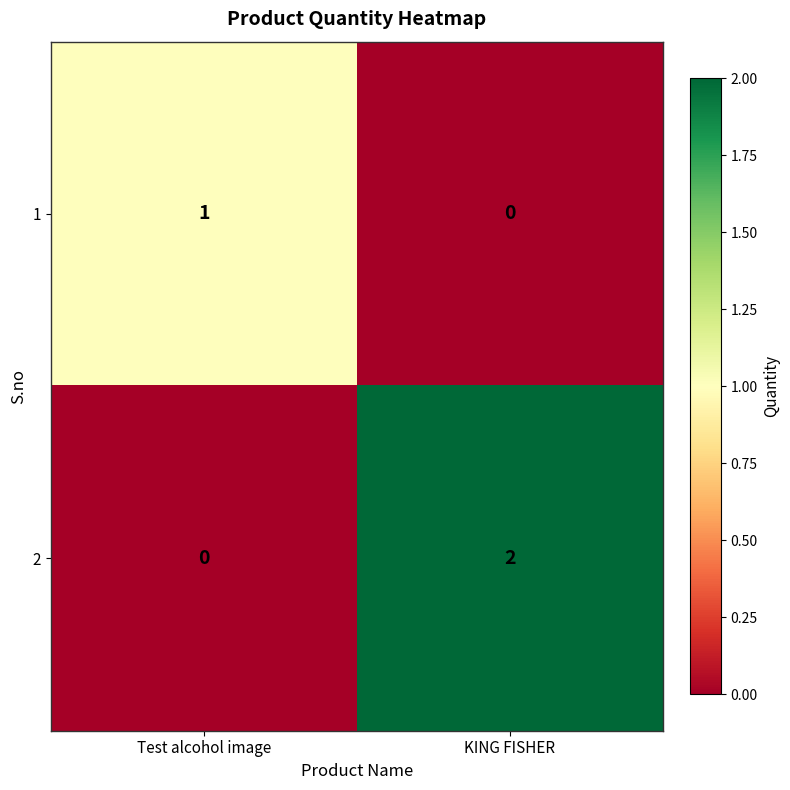

Reading left to right, extract all data points from this chart.

1: 1	0
2: 0	2